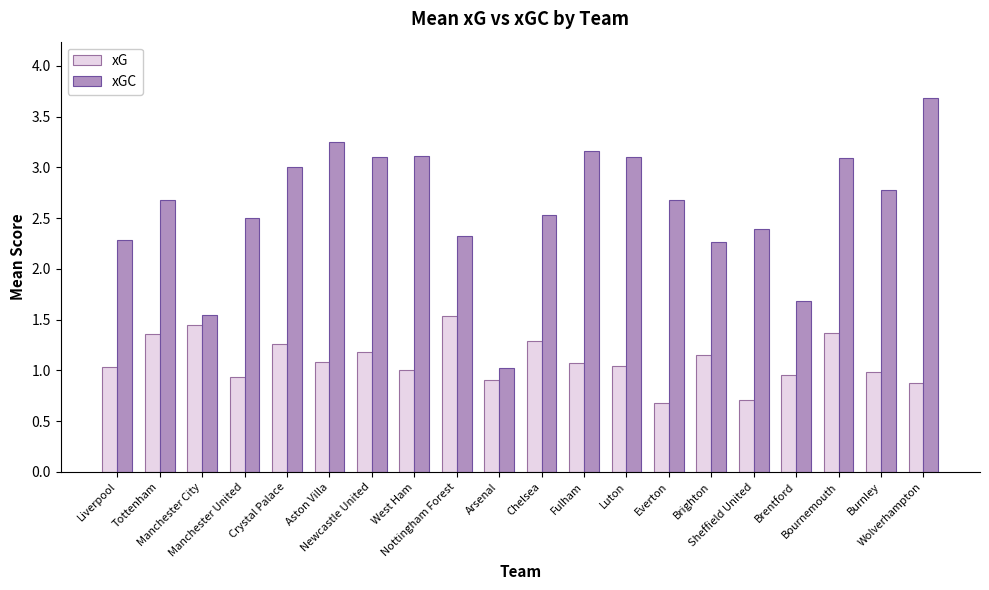

What is the label of the 19th bar from the right?

Tottenham